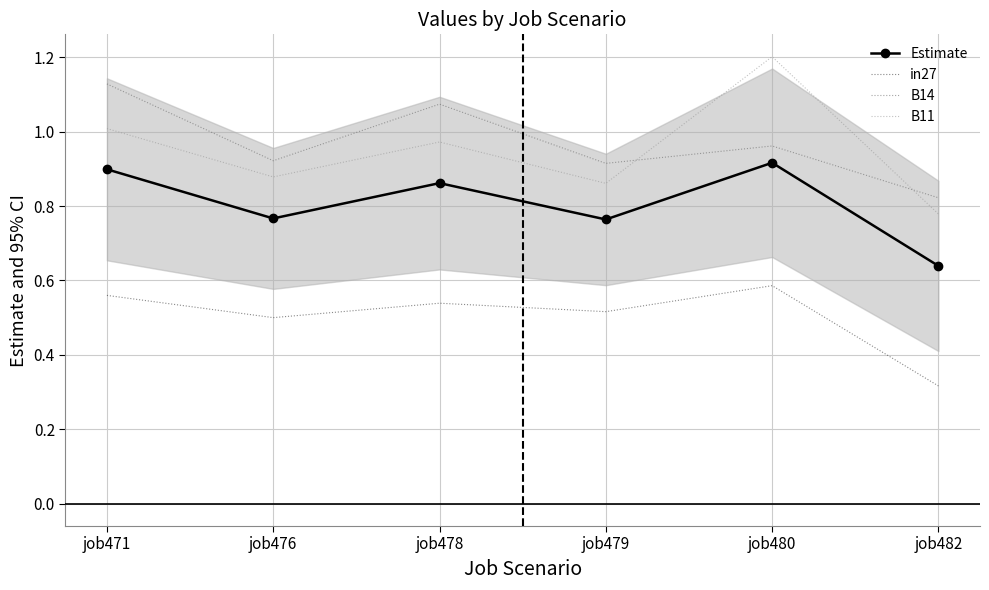

At which category is the sum across all series the highest?

job480